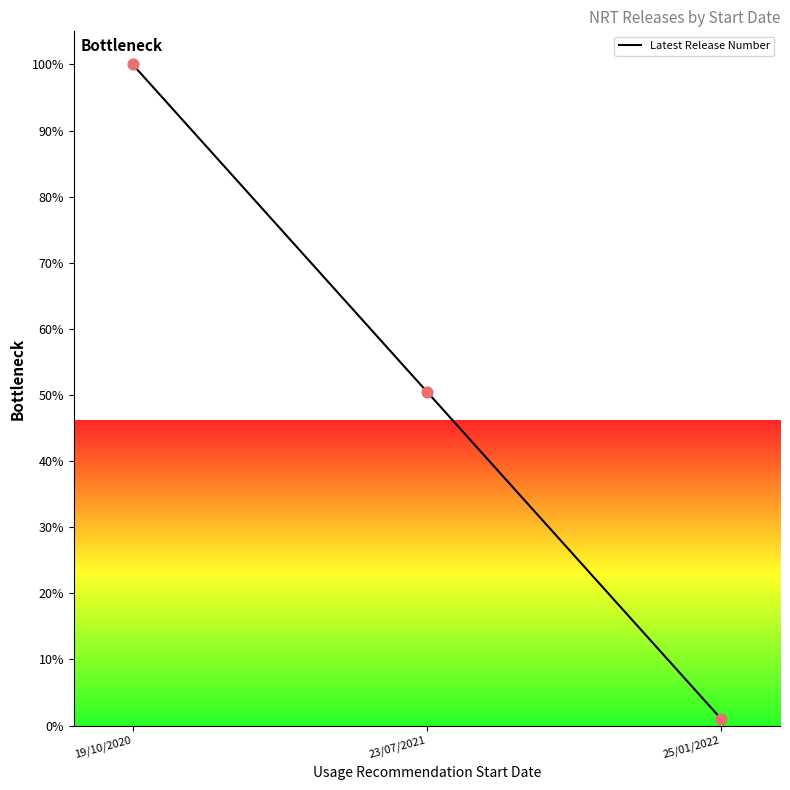

Between 25/01/2022 and 23/07/2021, which is larger?

23/07/2021